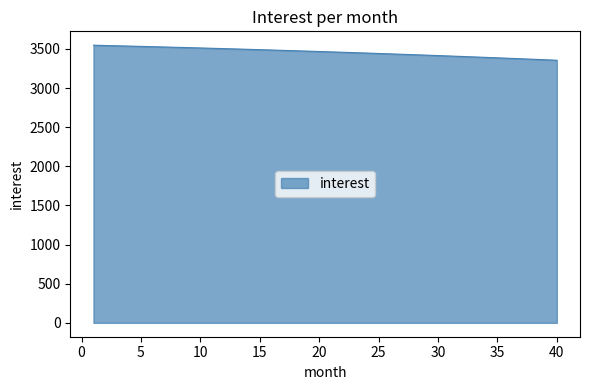

What is the maximum value shown in the chart?

3548.2